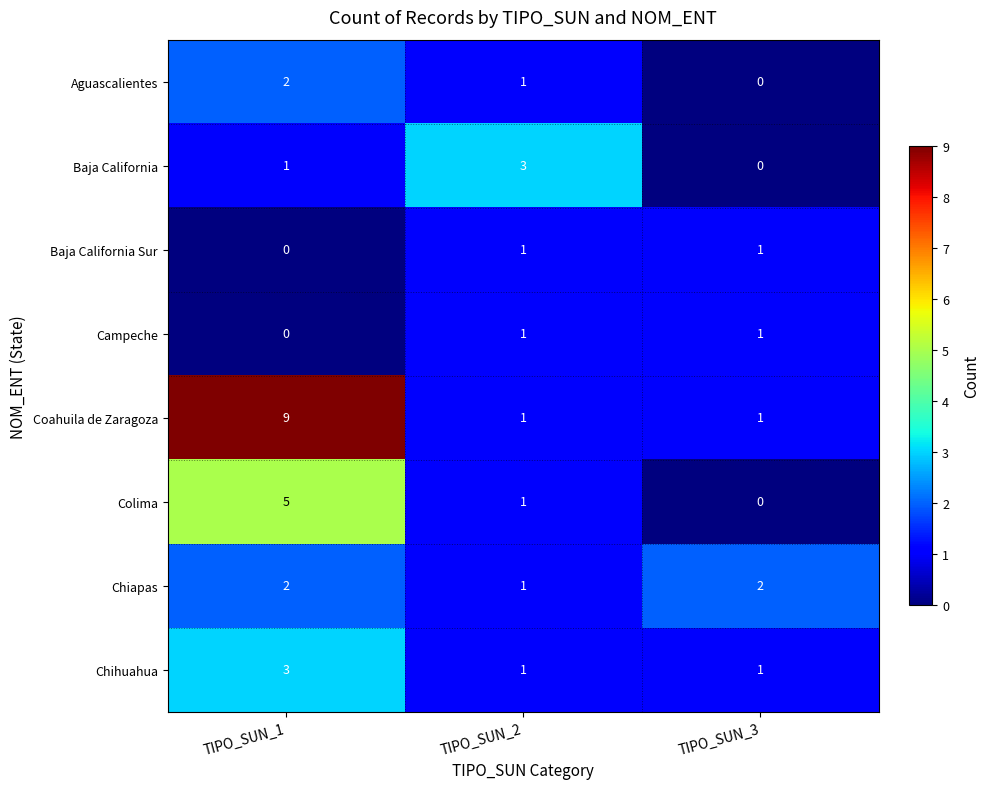

List the labels in order of Baja California value, smallest first.

TIPO_SUN_3, TIPO_SUN_1, TIPO_SUN_2